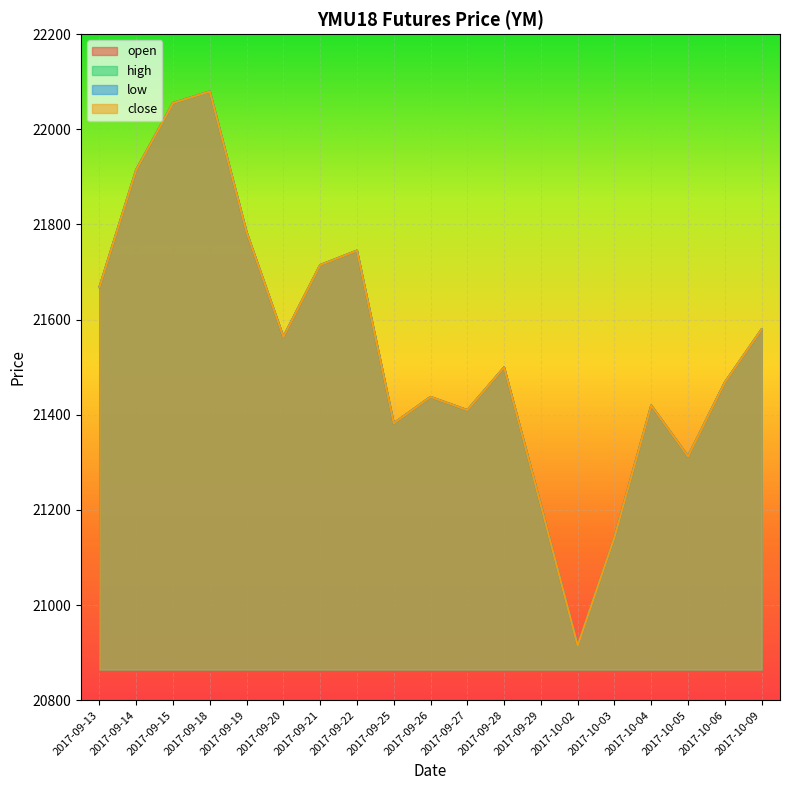

Where does the low series first go above 21499?

2017-09-13